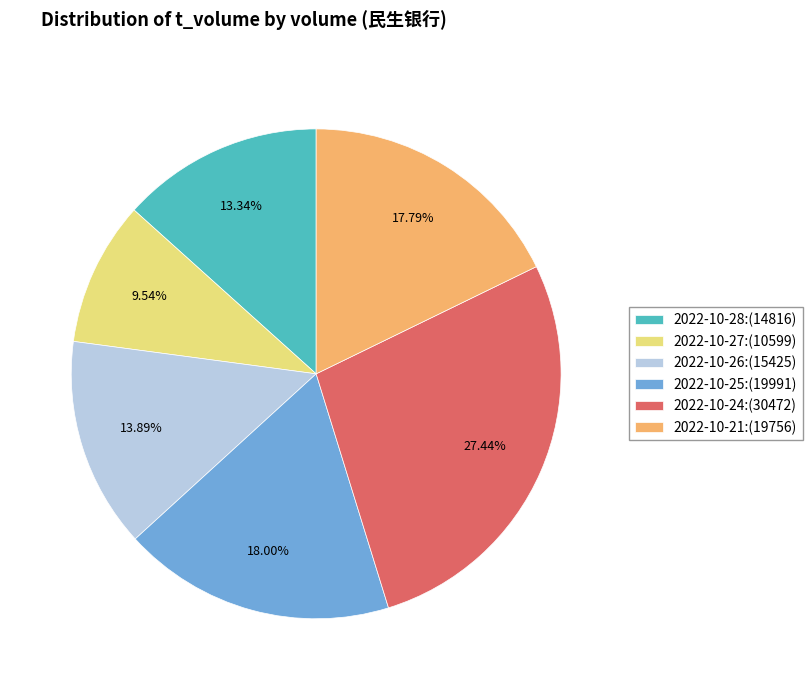

Is 2022-10-25:(19991) the majority of the pie?

No